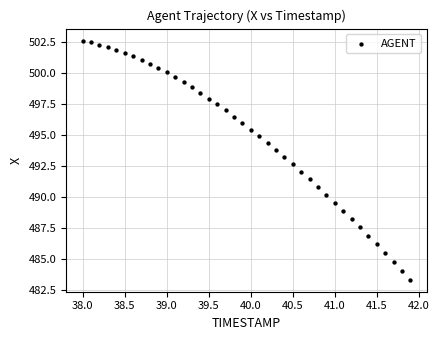

What is the range of X values (max minus min)?

3.9